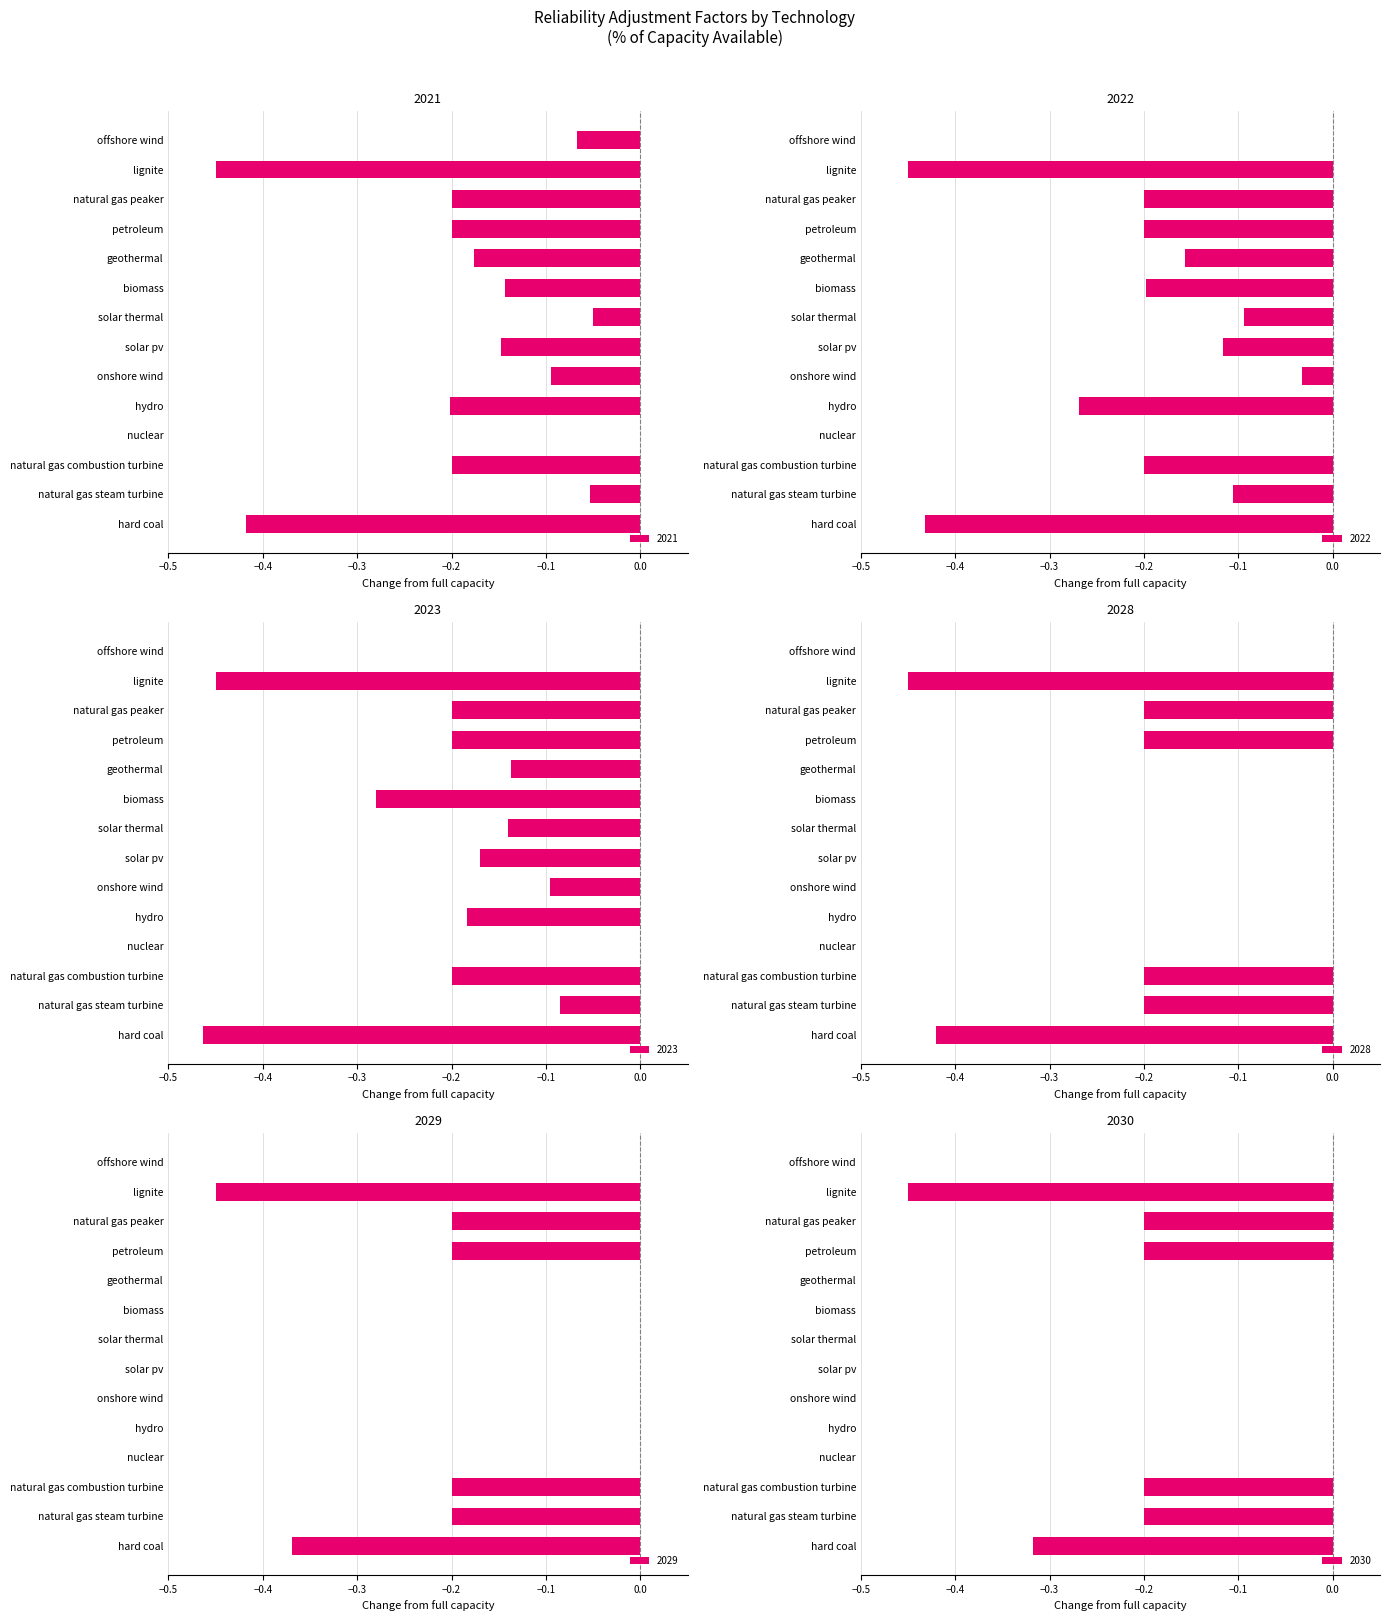

Between hard coal and nuclear, which series saw the biggest shift?

2023